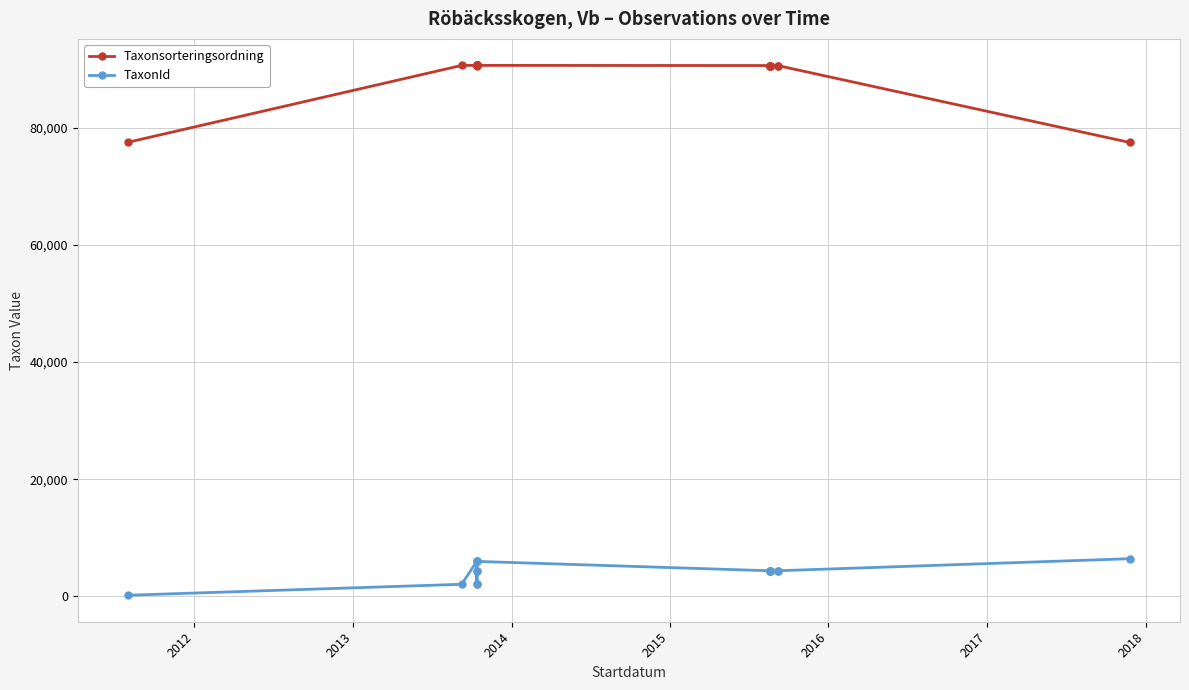

Rank the series by their maximum value, from lowest to highest.

TaxonId, Taxonsorteringsordning